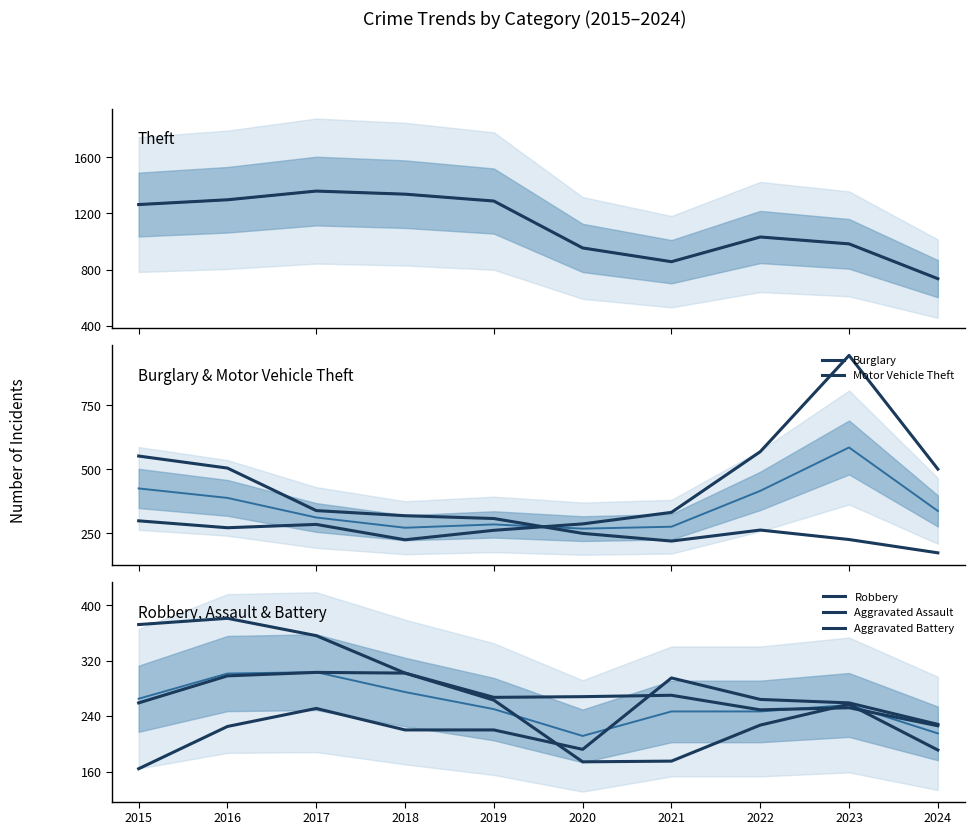

How many distinct data groups are displayed?

6